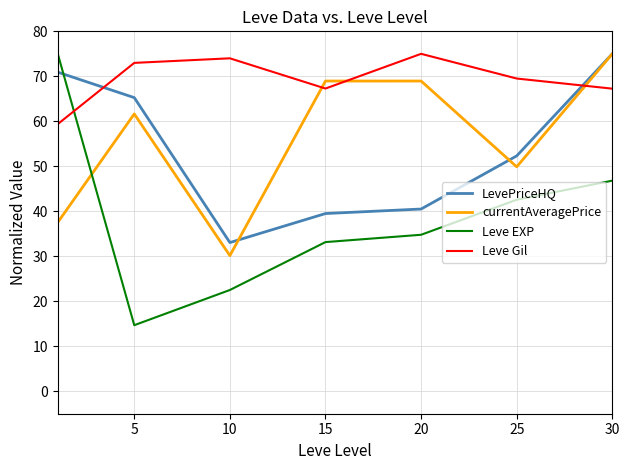

What are all the series names shown in the legend?

LevePriceHQ, currentAveragePrice, Leve EXP, Leve Gil